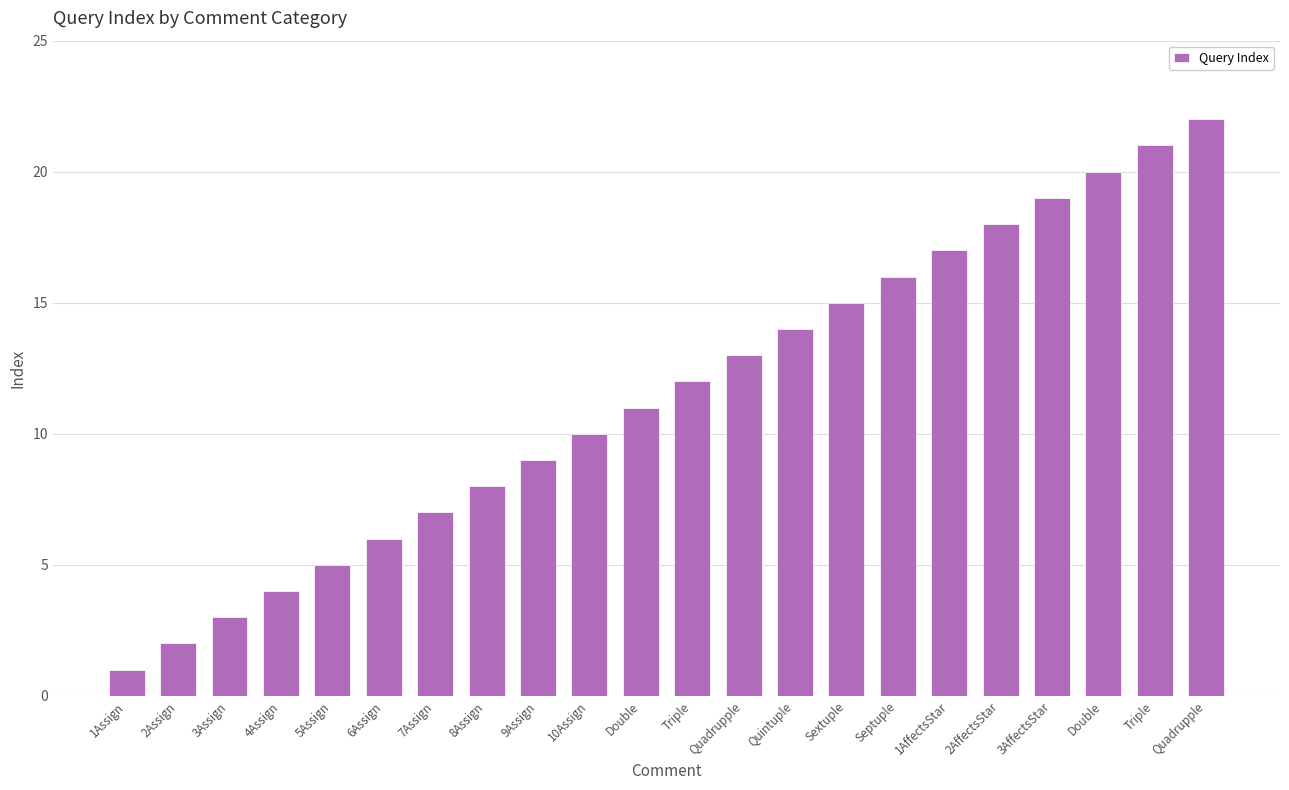

Does the chart contain any negative values?

No